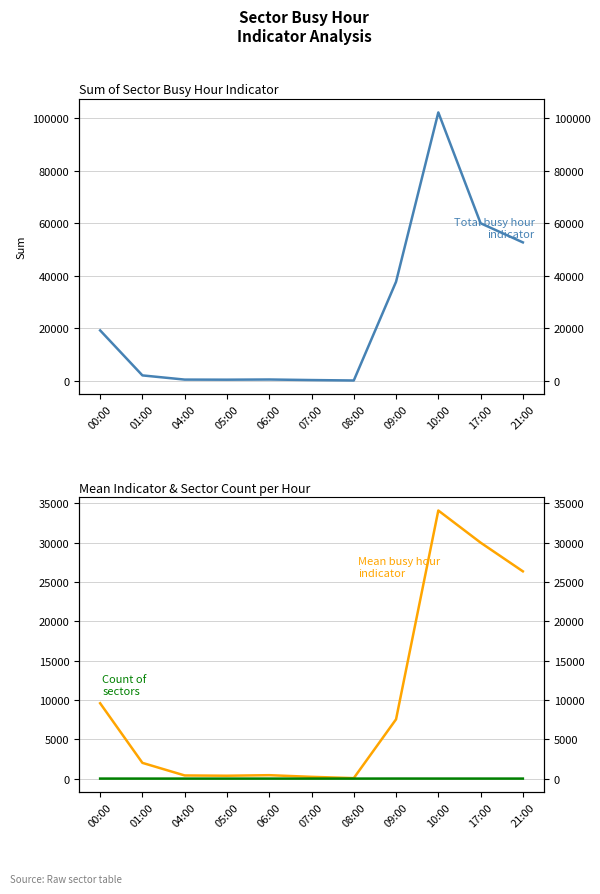

Rank the series by their maximum value, from highest to lowest.

Total busy hour indicator, Mean busy hour indicator, Count of sectors